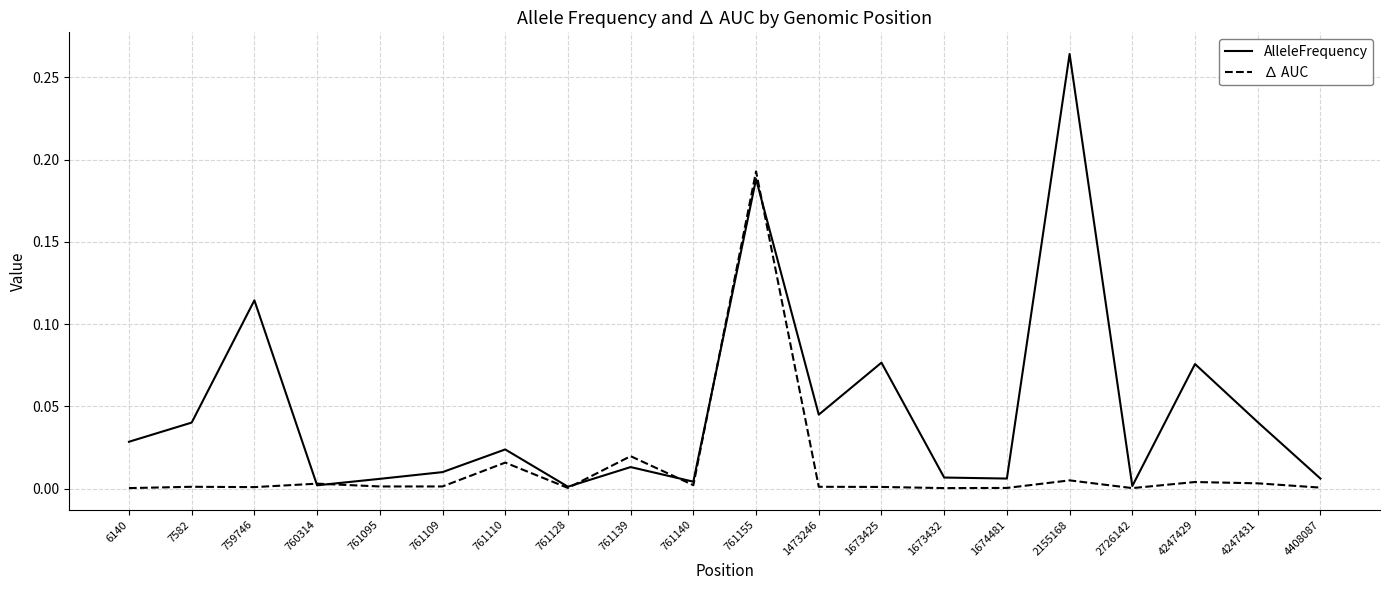

What is the sum of all AlleleFrequency values?

1.0